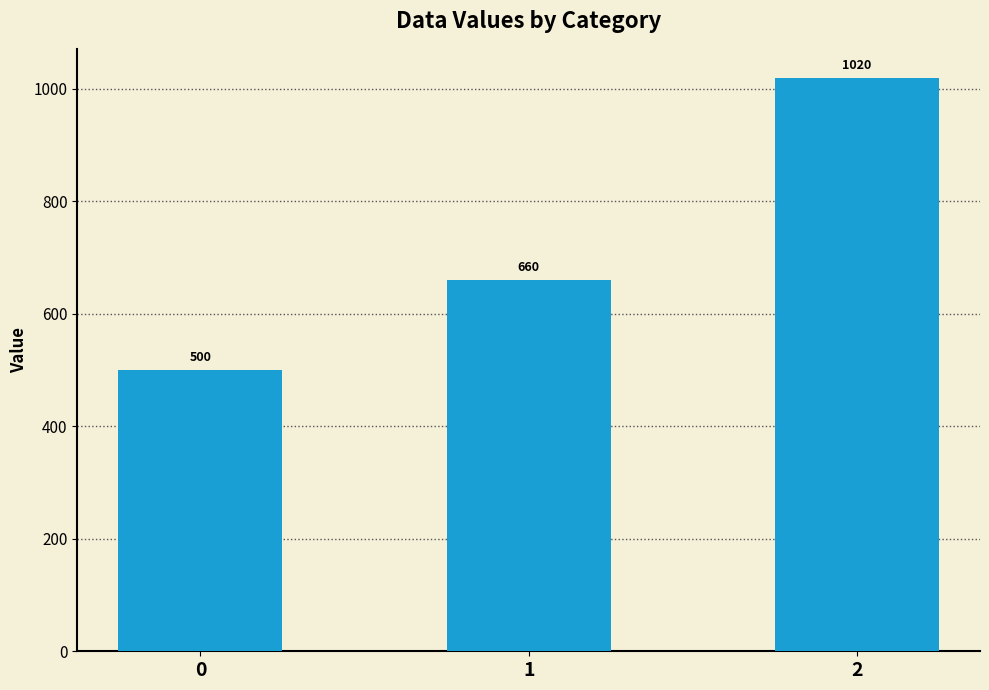

Where is the data nearest to the value 760?

1